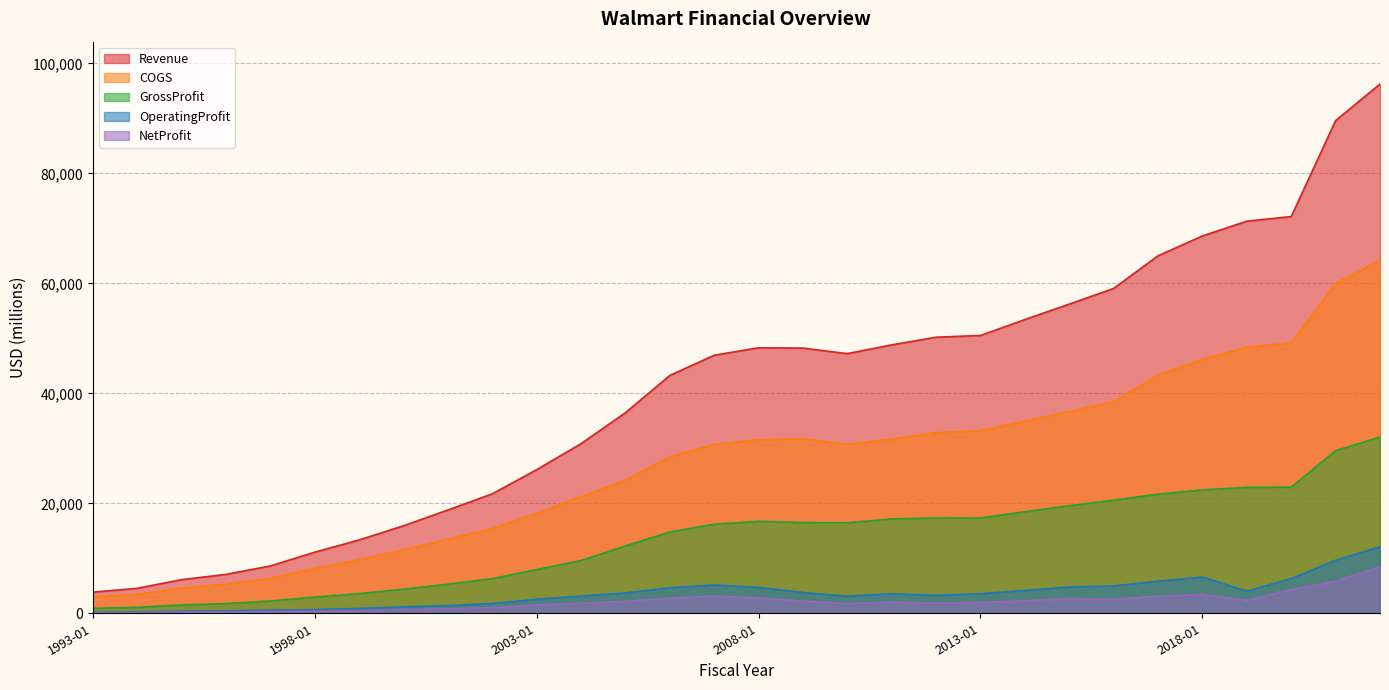

True or false: Revenue and GrossProfit intersect in this chart.

False